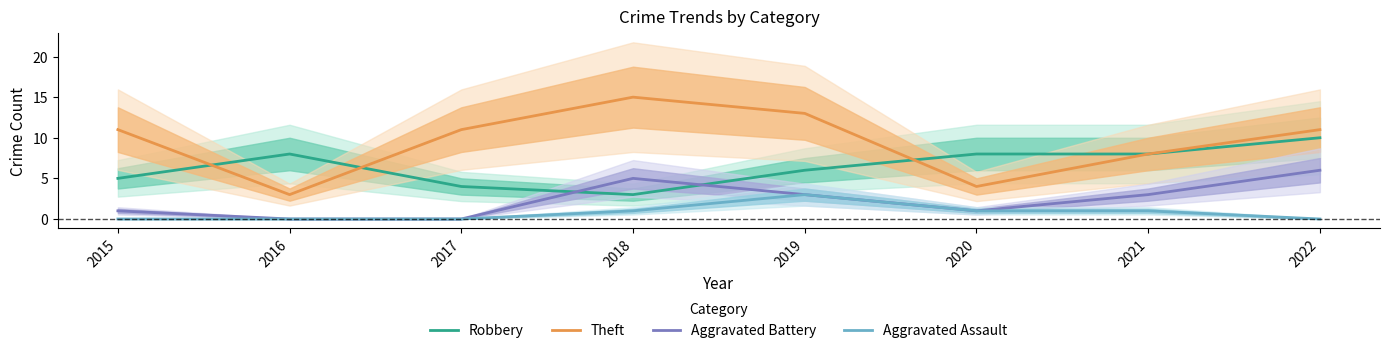

What is the value of the Theft point at the 3rd from the left?

11